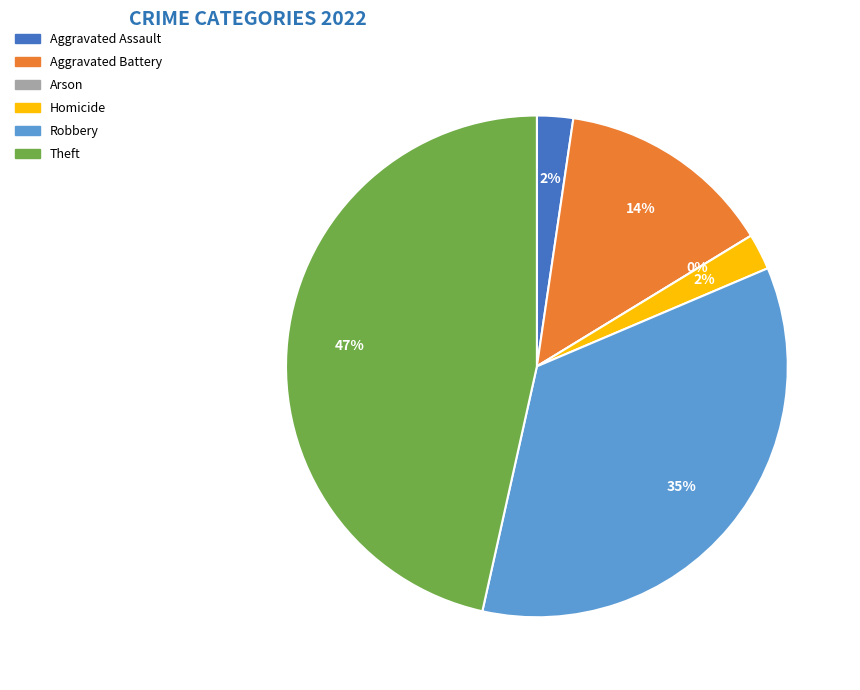

Is it true that Arson is 1% of the pie?

False